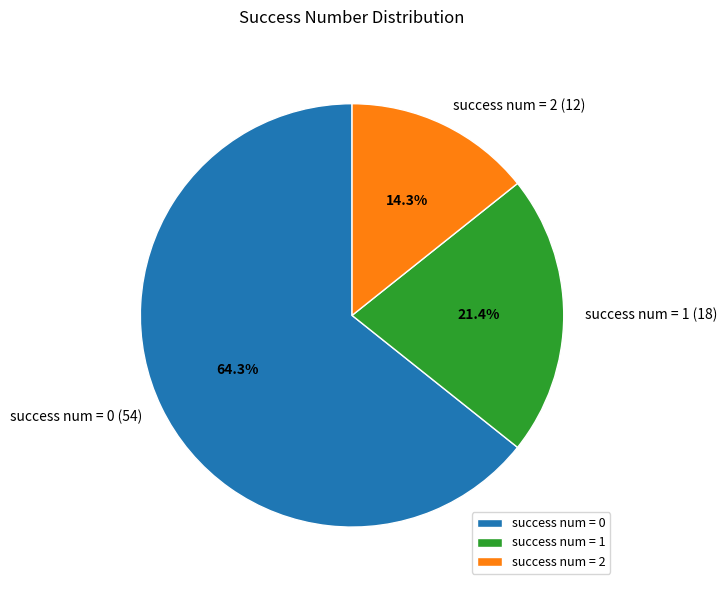

Which slice is the largest?

success num = 0